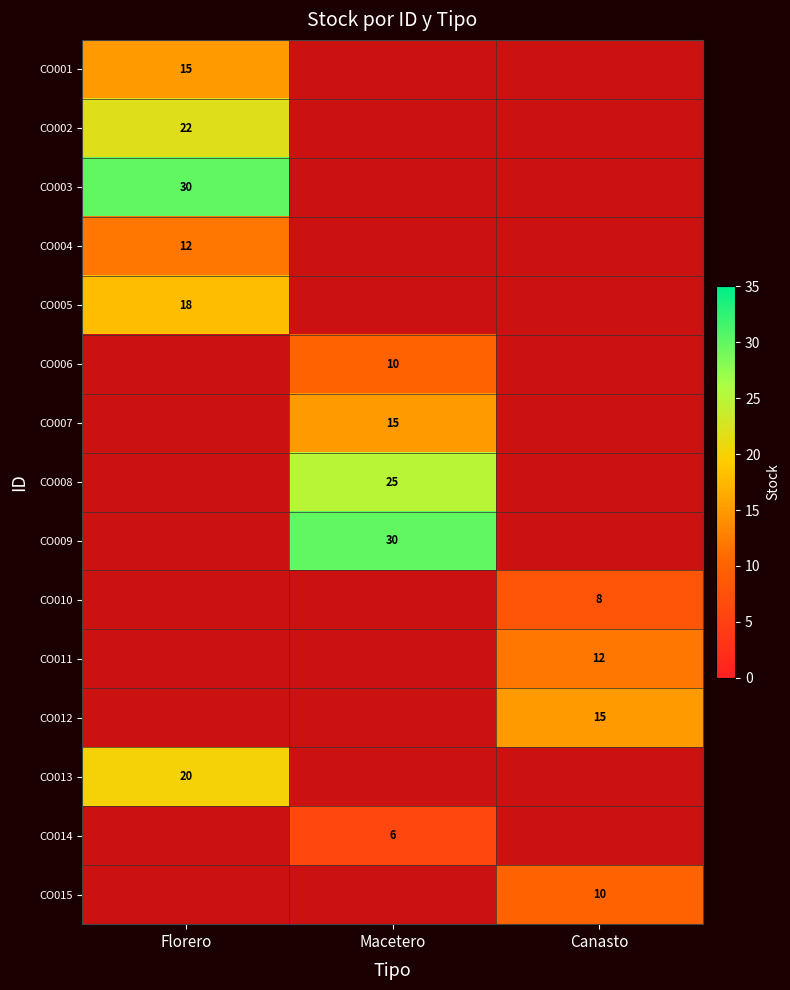

The CO002 series shows 22 at Florero. True or false?

True